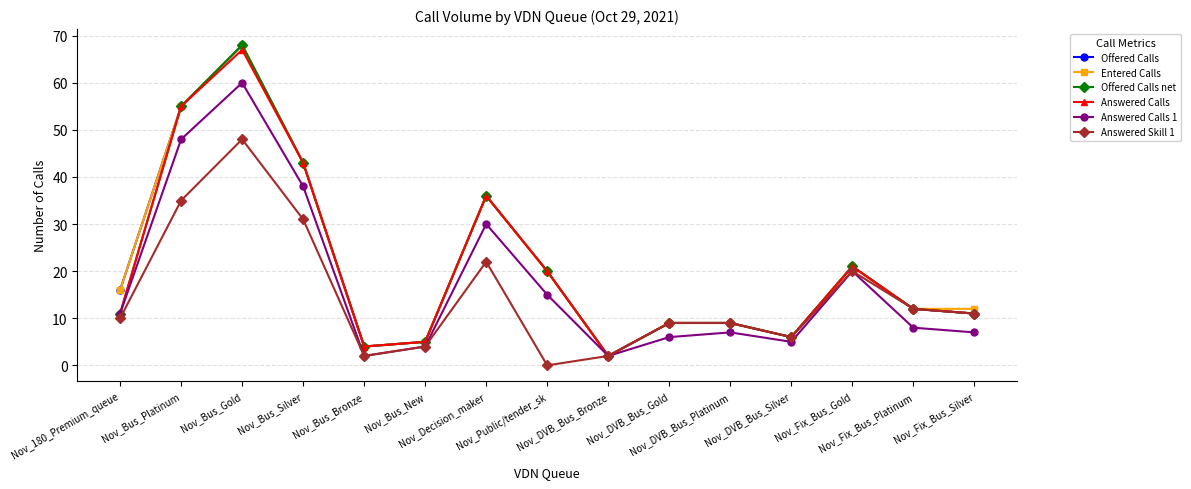

What value does the Answered Calls series have at Nov_DVB_Bus_Bronze?

2